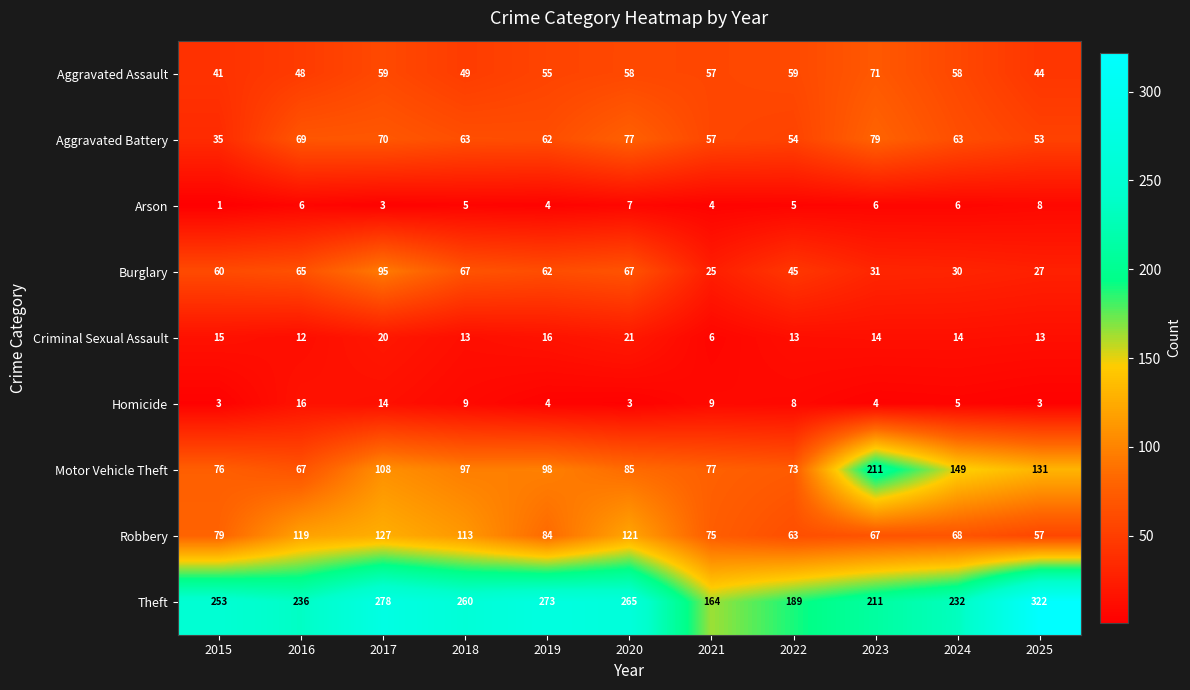

Count the number of data series in this chart.

9